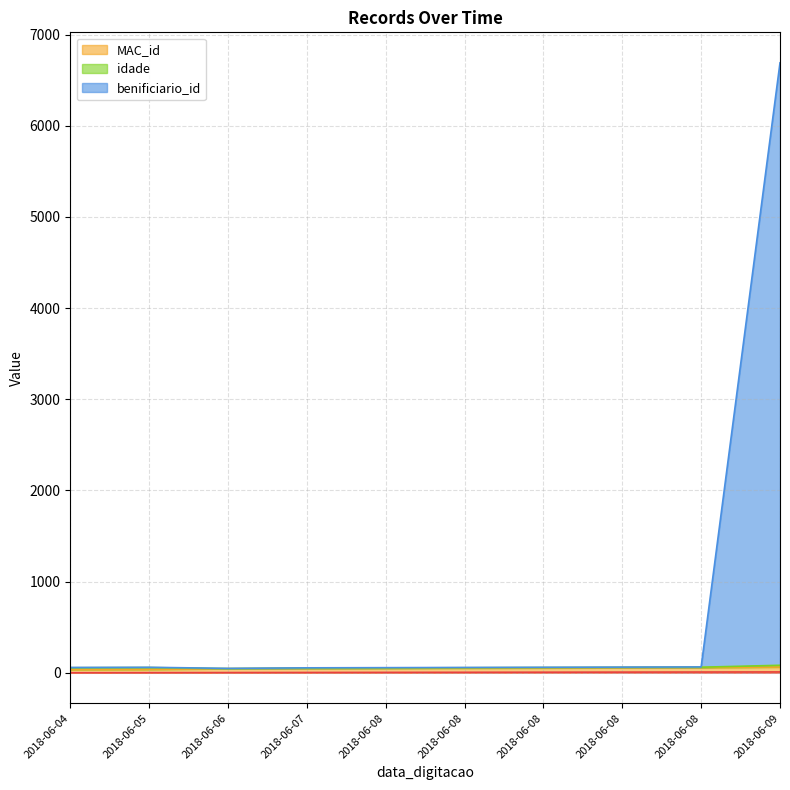

What is the difference between the second highest and minimum values in the MAC_id series?

22